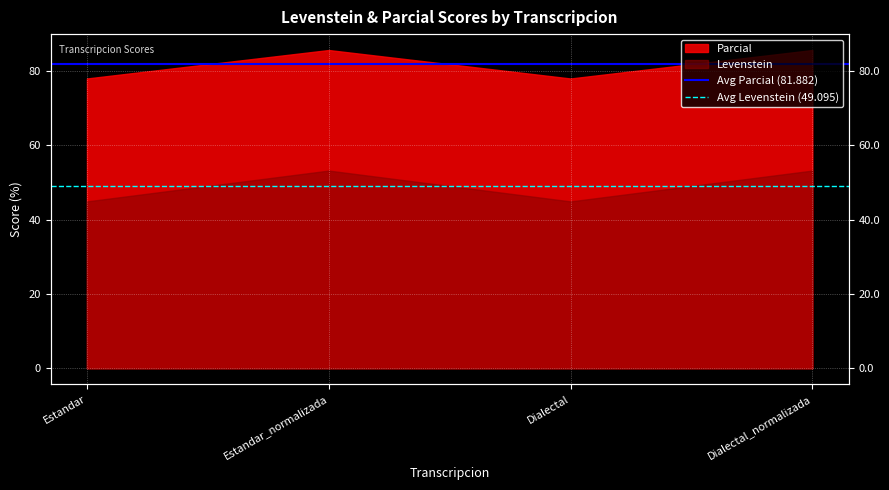

The Avg Levenstein (49.095) series shows 49.1 at Estandar. True or false?

True